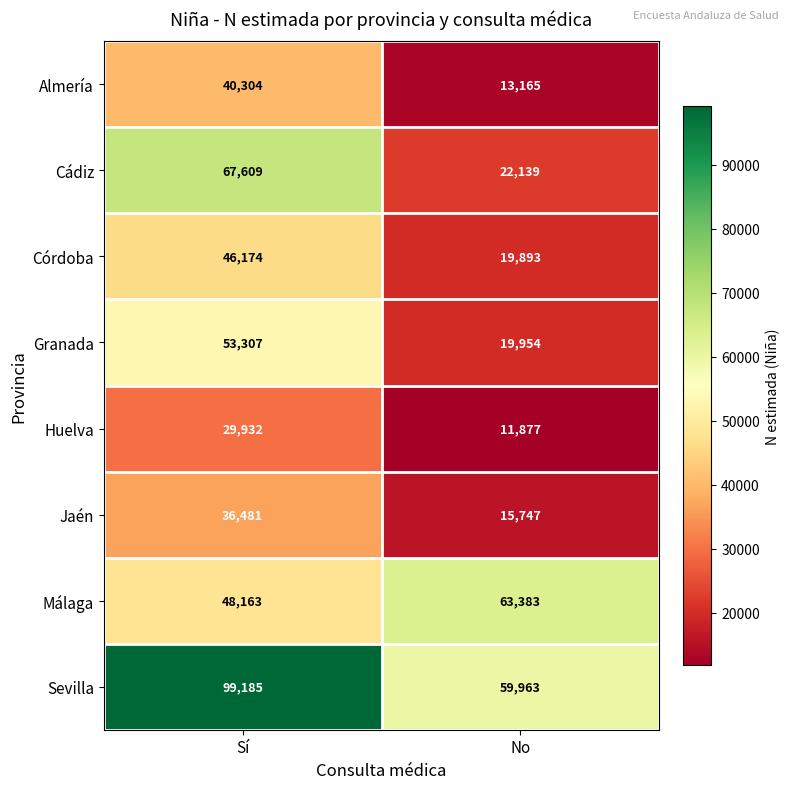

Which category has the highest value across all series?

Sí